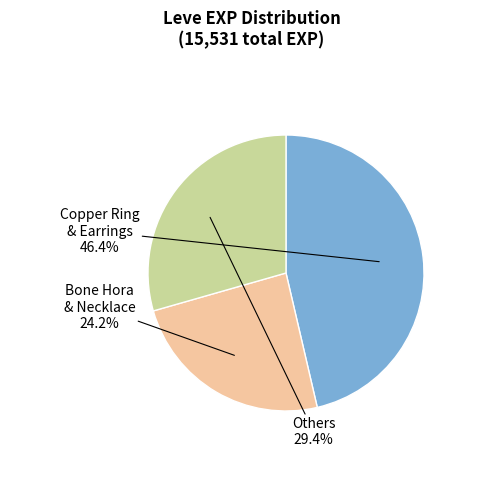

What portion of the pie excludes Bone Hora & Necklace?

75.8%